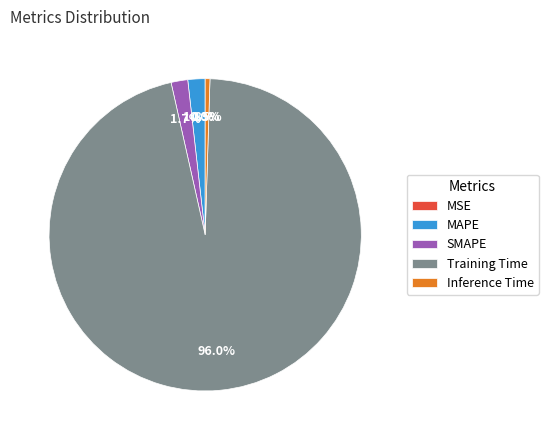

How much of the chart is everything except SMAPE?

98.3%